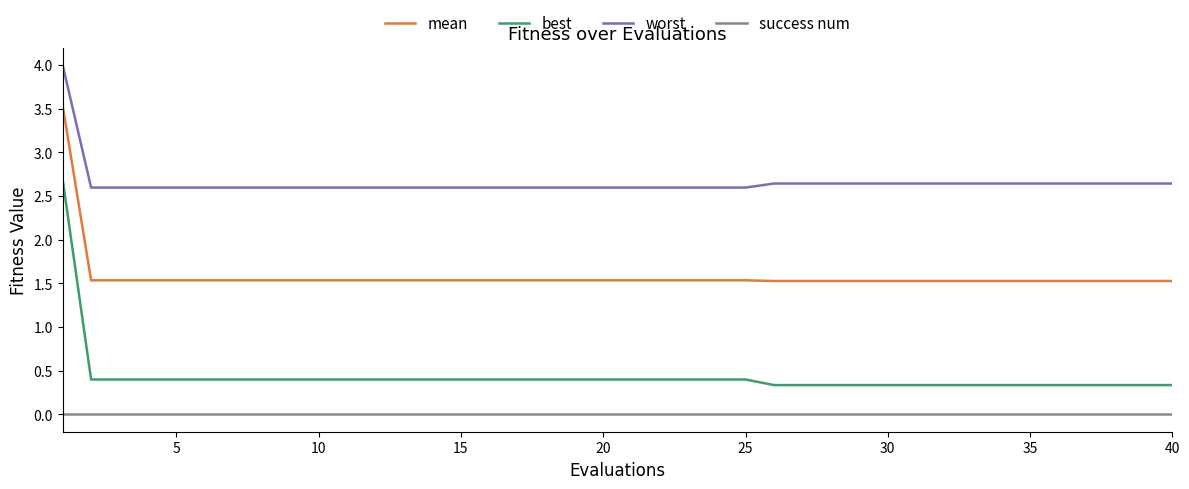

Reading left to right, extract all data points from this chart.

mean: 3.5	1.5	1.5	1.5	1.5	1.5	1.5	1.5	1.5	1.5	1.5	1.5	1.5	1.5	1.5	1.5	1.5	1.5	1.5	1.5	1.5	1.5	1.5	1.5	1.5	1.5	1.5	1.5	1.5	1.5	1.5	1.5	1.5	1.5	1.5	1.5	1.5	1.5	1.5	1.5
best: 2.7	0.4	0.4	0.4	0.4	0.4	0.4	0.4	0.4	0.4	0.4	0.4	0.4	0.4	0.4	0.4	0.4	0.4	0.4	0.4	0.4	0.4	0.4	0.4	0.4	0.3	0.3	0.3	0.3	0.3	0.3	0.3	0.3	0.3	0.3	0.3	0.3	0.3	0.3	0.3
worst: 4.0	2.6	2.6	2.6	2.6	2.6	2.6	2.6	2.6	2.6	2.6	2.6	2.6	2.6	2.6	2.6	2.6	2.6	2.6	2.6	2.6	2.6	2.6	2.6	2.6	2.6	2.6	2.6	2.6	2.6	2.6	2.6	2.6	2.6	2.6	2.6	2.6	2.6	2.6	2.6
success num: 0.0	0.0	0.0	0.0	0.0	0.0	0.0	0.0	0.0	0.0	0.0	0.0	0.0	0.0	0.0	0.0	0.0	0.0	0.0	0.0	0.0	0.0	0.0	0.0	0.0	0.0	0.0	0.0	0.0	0.0	0.0	0.0	0.0	0.0	0.0	0.0	0.0	0.0	0.0	0.0